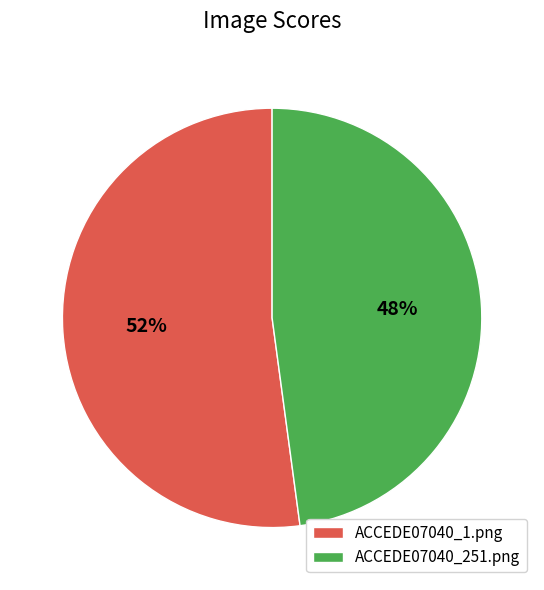

Which category accounts for the majority?

ACCEDE07040_1.png